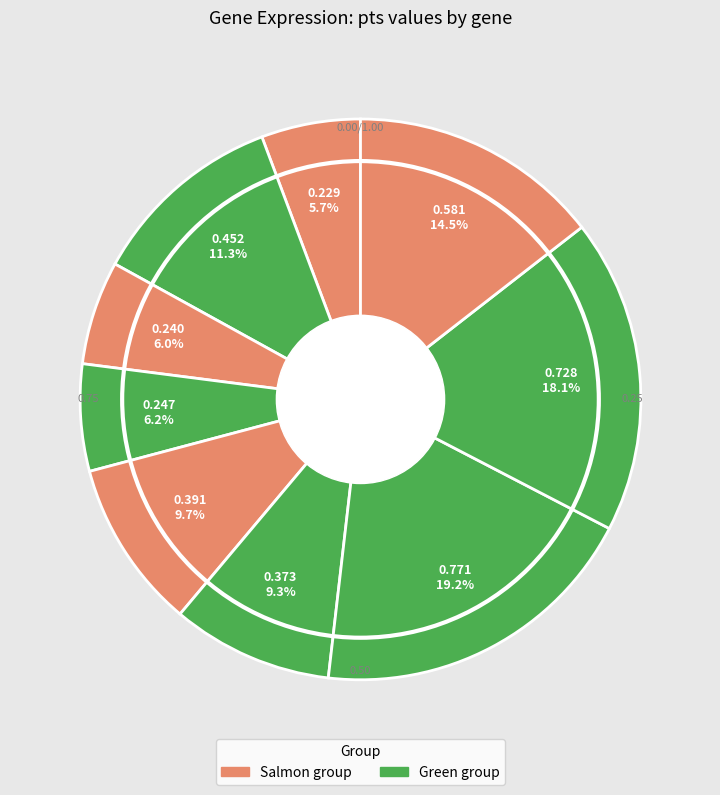

To the nearest percent, what is the difference between the largest and smallest slice percentages?

13%